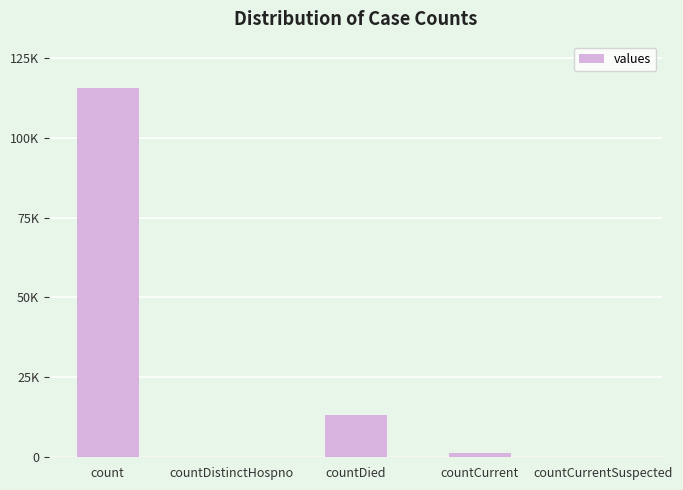

List the labels in order of value, smallest first.

countDistinctHospno, countCurrentSuspected, countCurrent, countDied, count